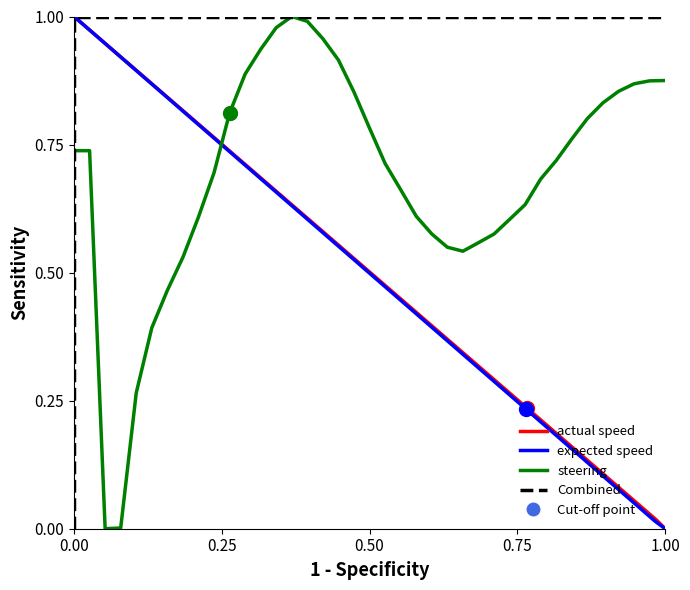

List the series in order of their peak value, lowest first.

actual speed, expected speed, steering